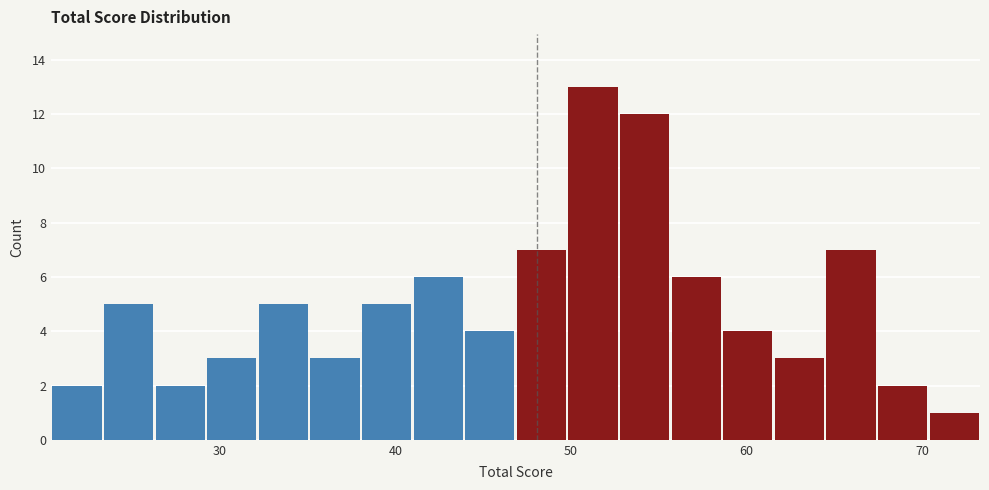

Read against the x-axis, roughly where is the centre of the tallest bar?

51